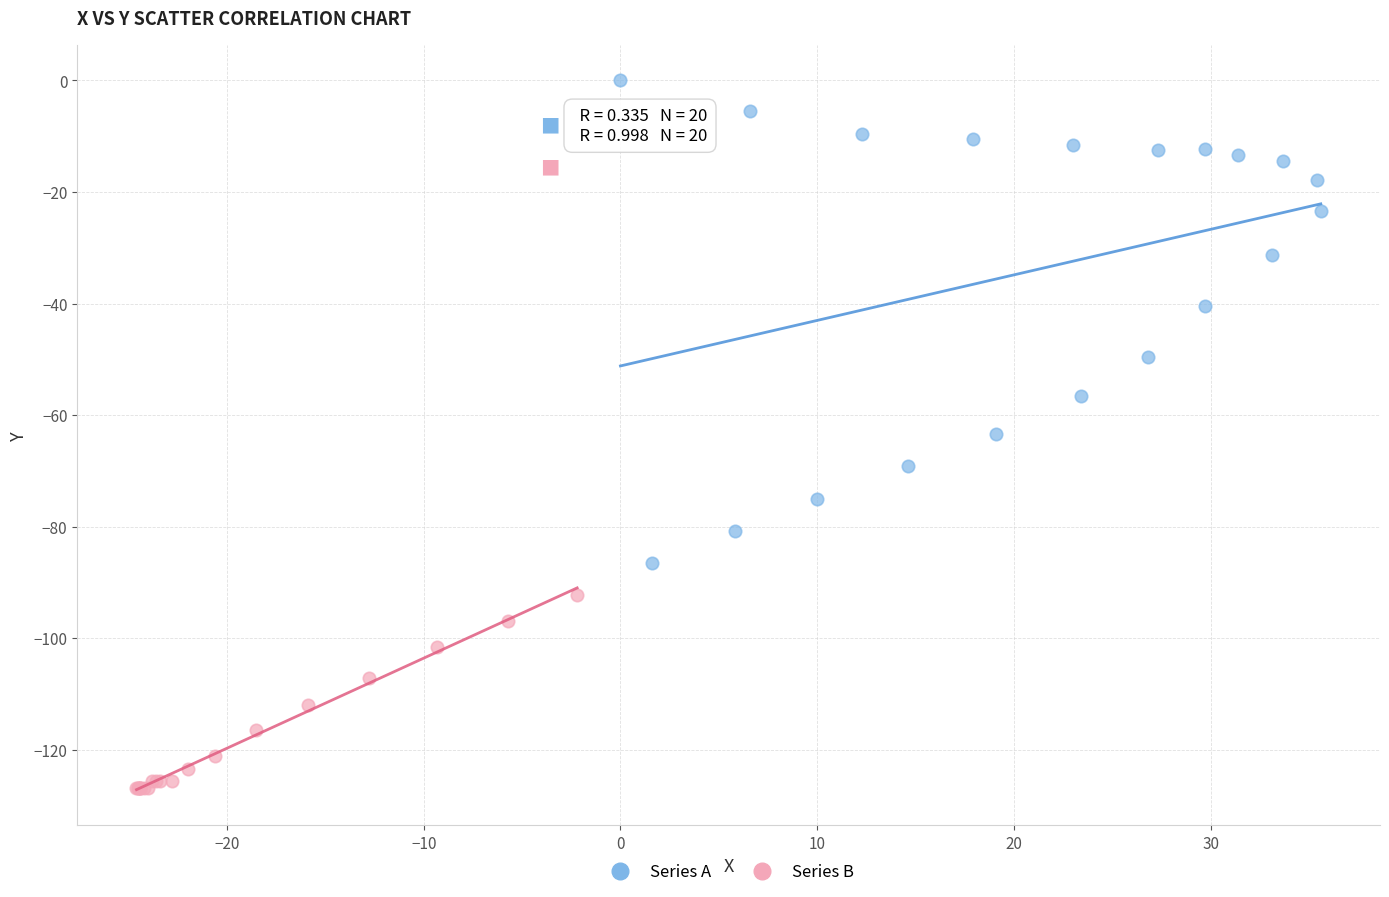

Which series reaches the minimum Y coordinate?

Series B